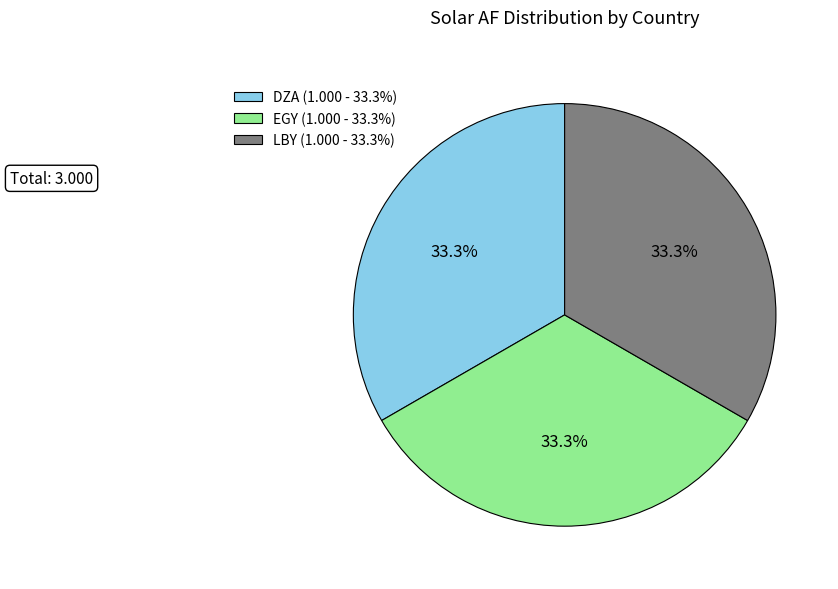

What percentage do EGY (1.000 - 33.3%) and LBY (1.000 - 33.3%) together represent?

66.7%